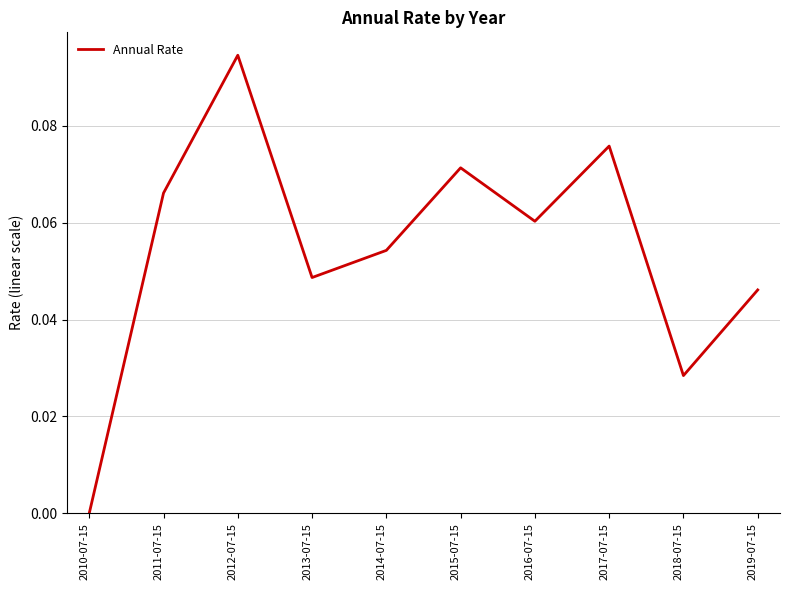

What position from the left is 2016-07-15?

7